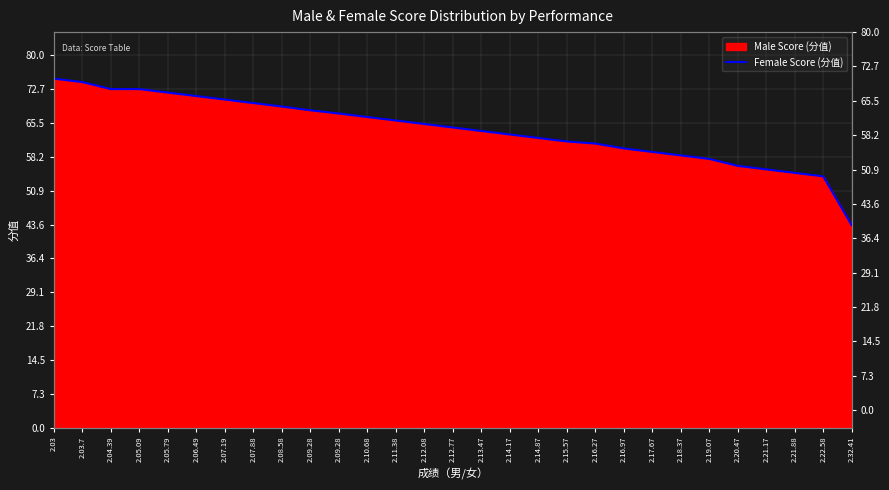

How many data points does each series have?

29